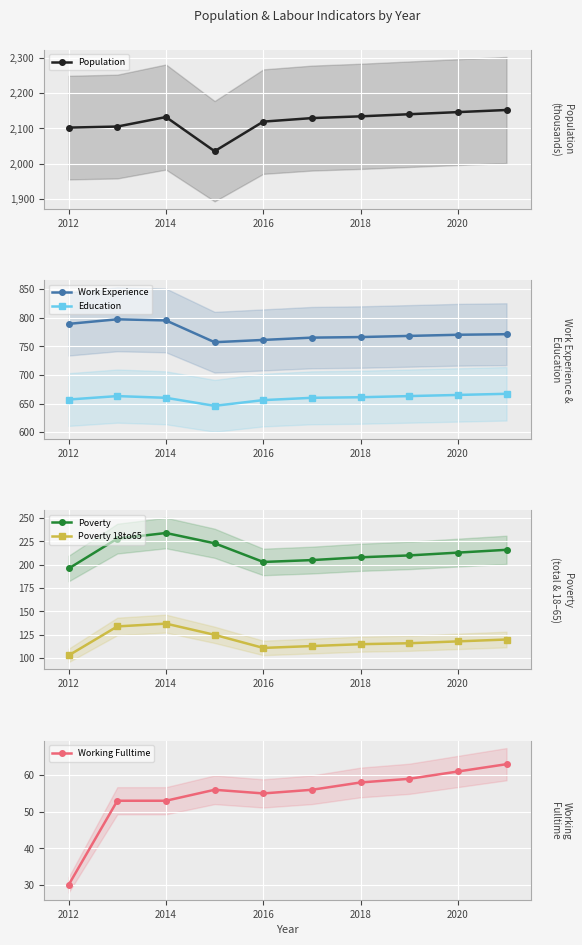

In Working Fulltime, how many points are higher than both neighbors (excluding endpoints)?

1